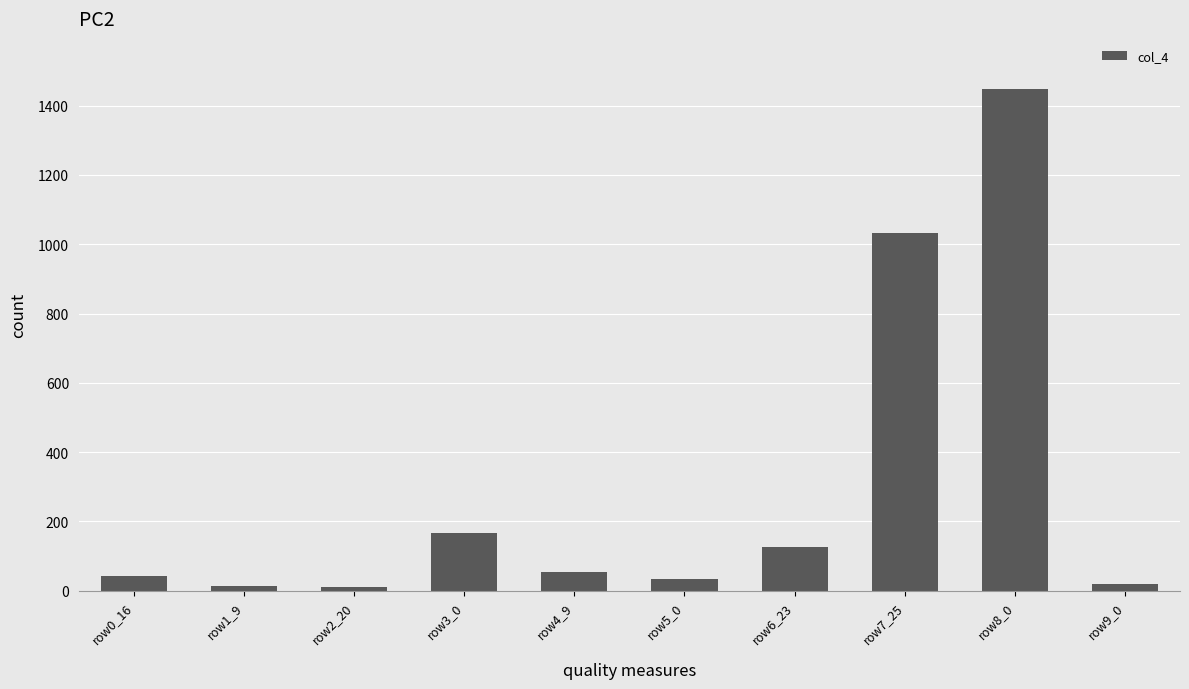

Which label corresponds to the largest value in the chart?

row8_0